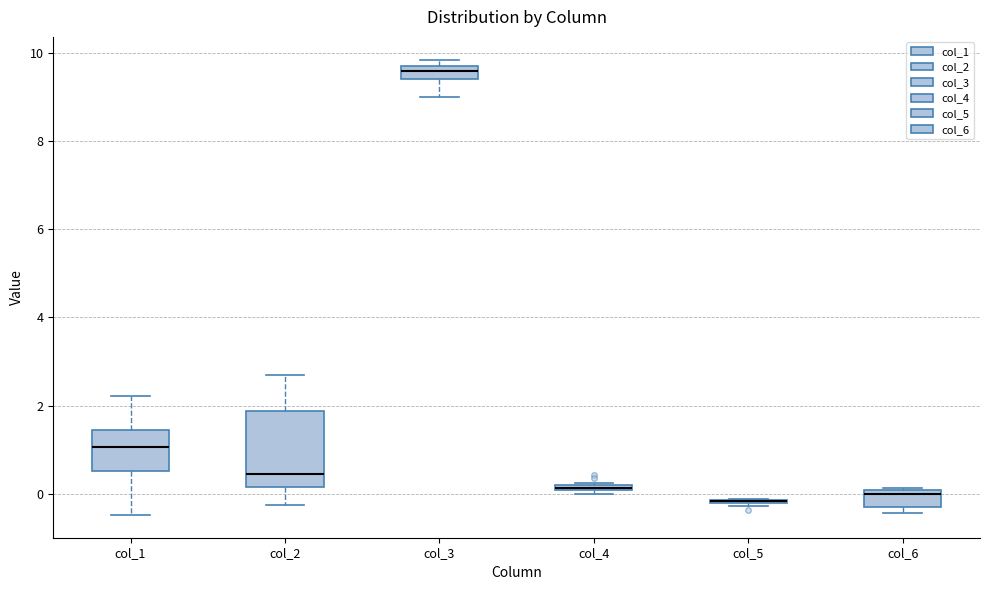

Where is the lower edge of the box for col_3 on the y-axis? The values are not printed on the chart, so give them approximately, as read against the axis.

9.4